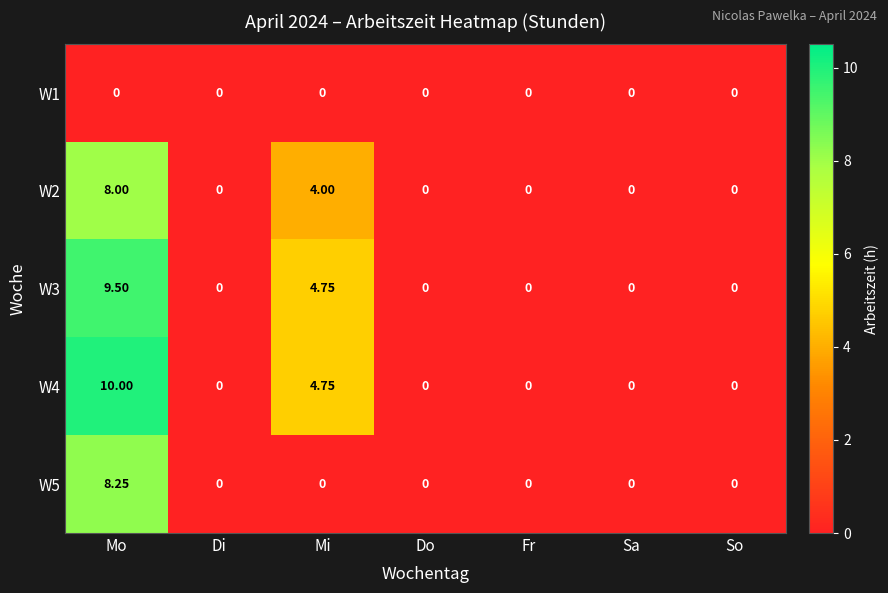

Which series has the widest spread of values?

W4